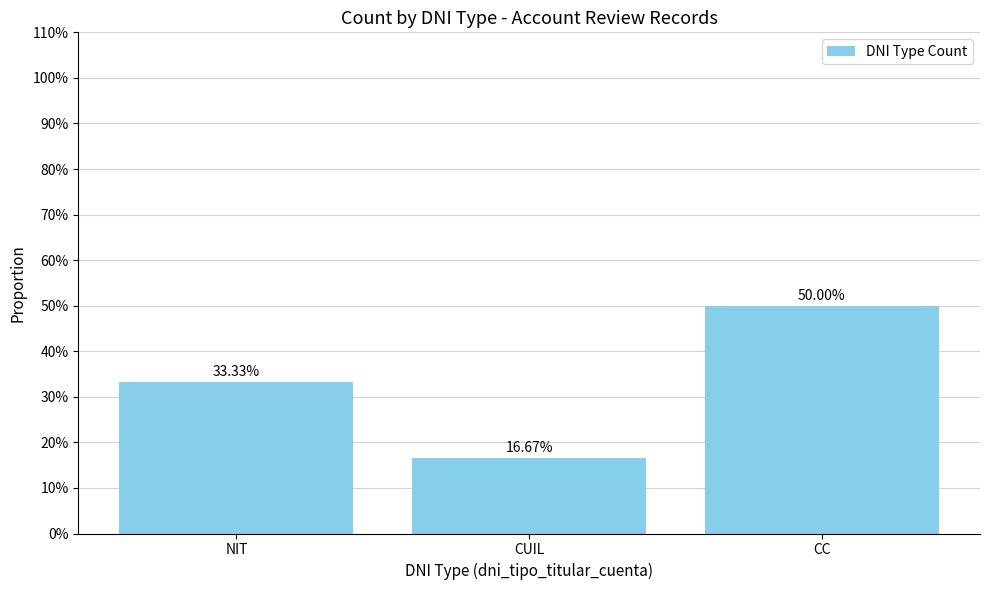

At which label is the value closest to 0?

CUIL